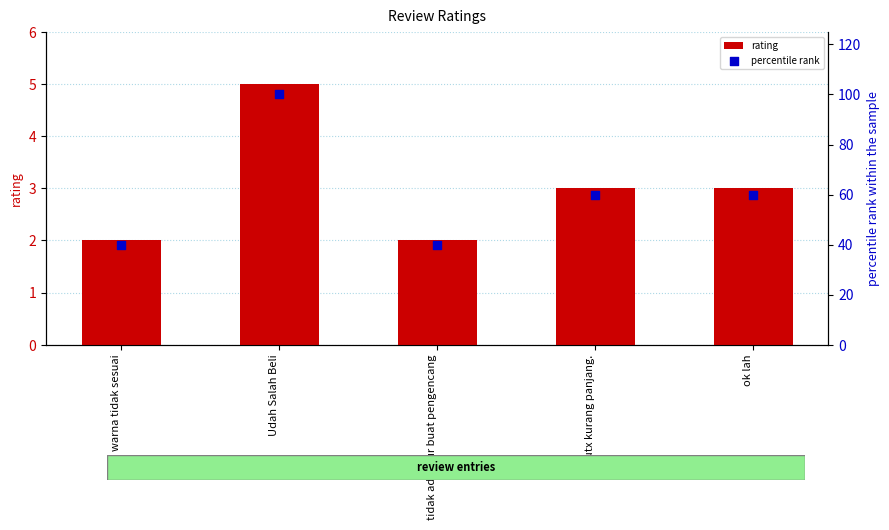

What is the total value across all series at warna tidak sesuai?

42